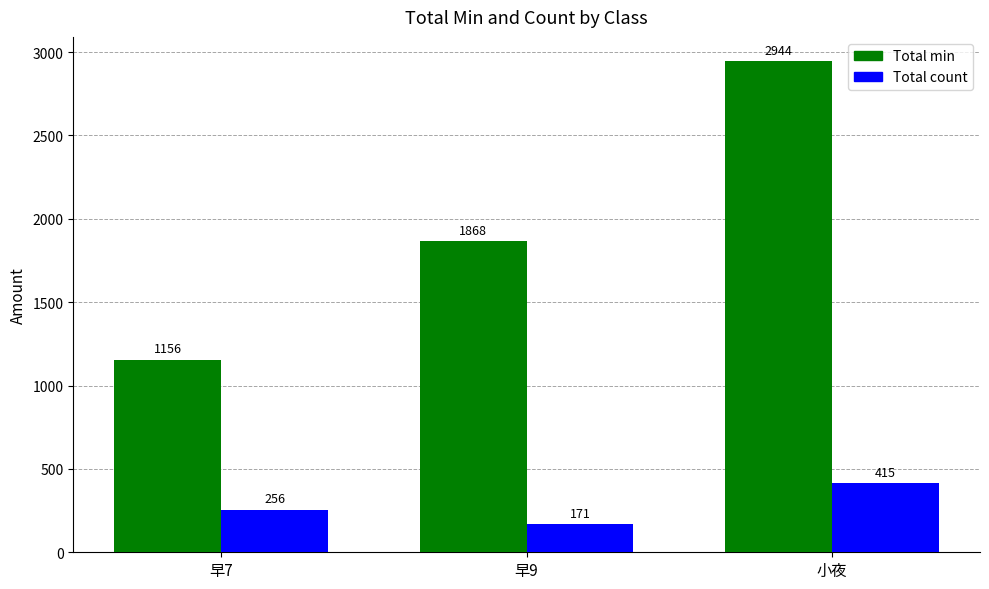

What is the approximate value of Total count at 小夜, to the nearest 10?

420